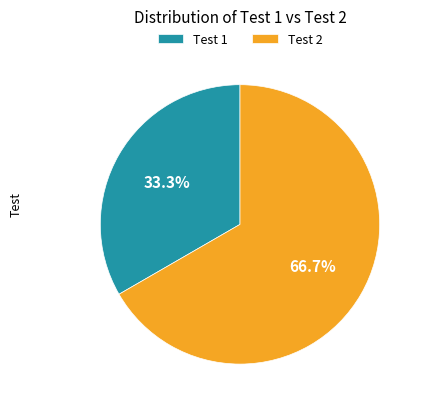

Which slice is the largest?

Test 2